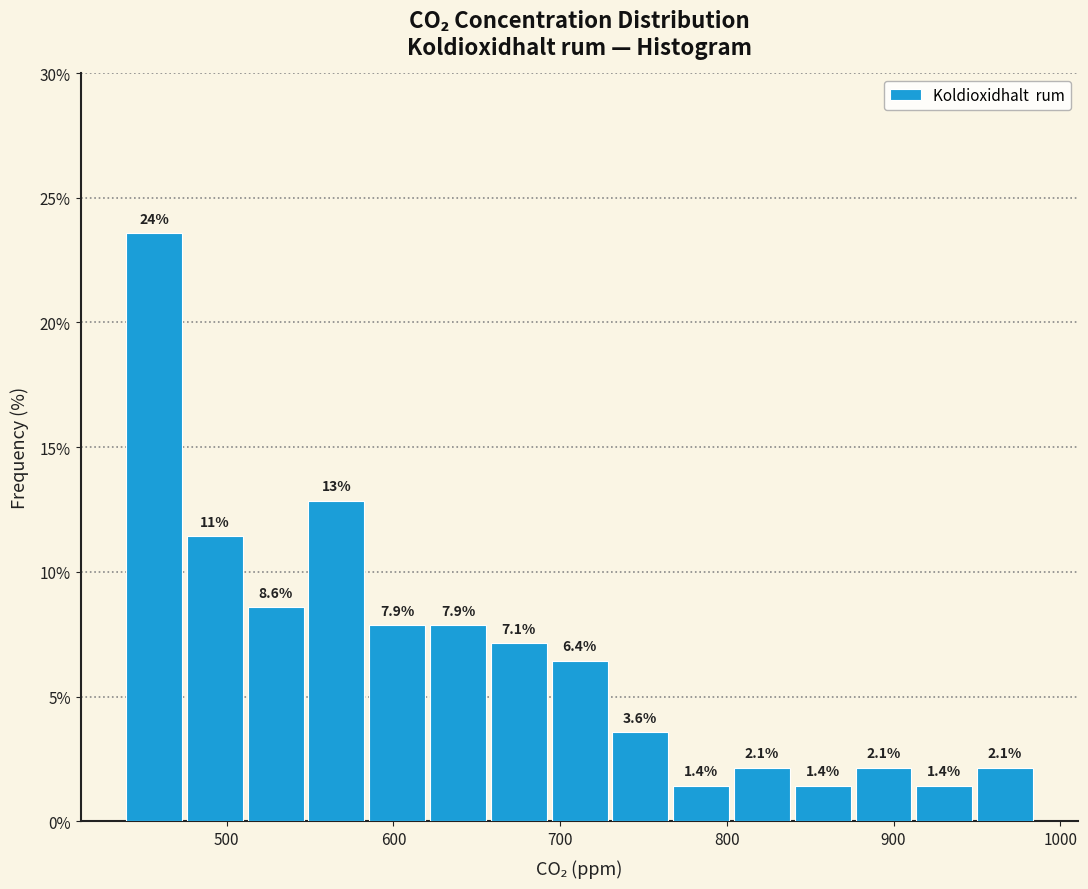

Around what value on the x-axis is the tallest bar? Give the approximate position of its centre, as read against the axis.

460